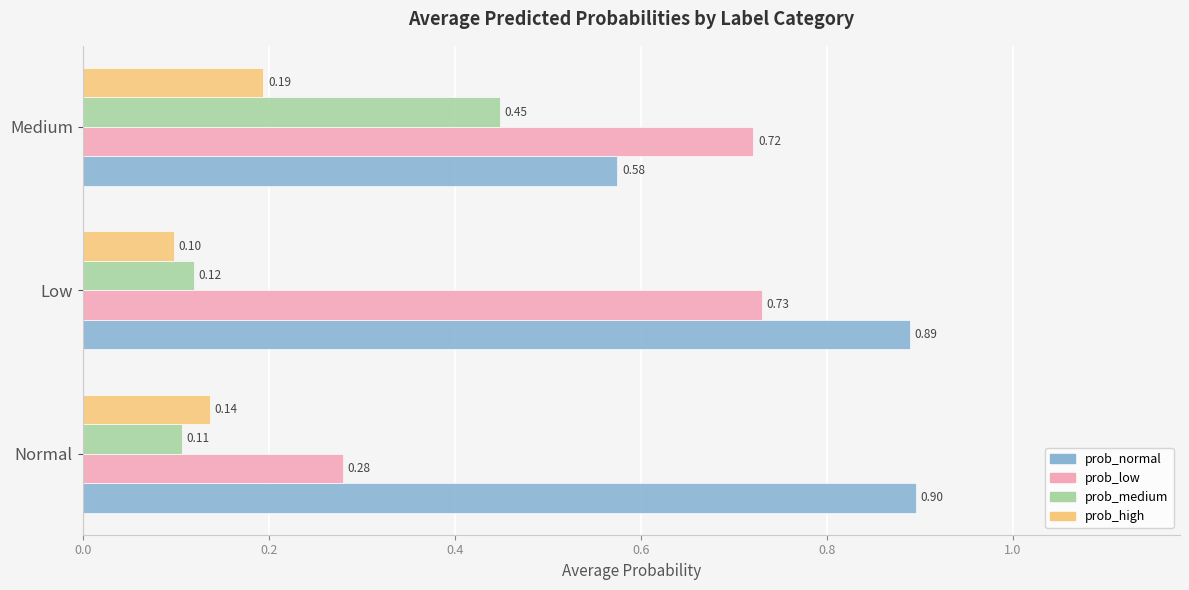

List the labels in order of prob_normal value, largest first.

Normal, Low, Medium